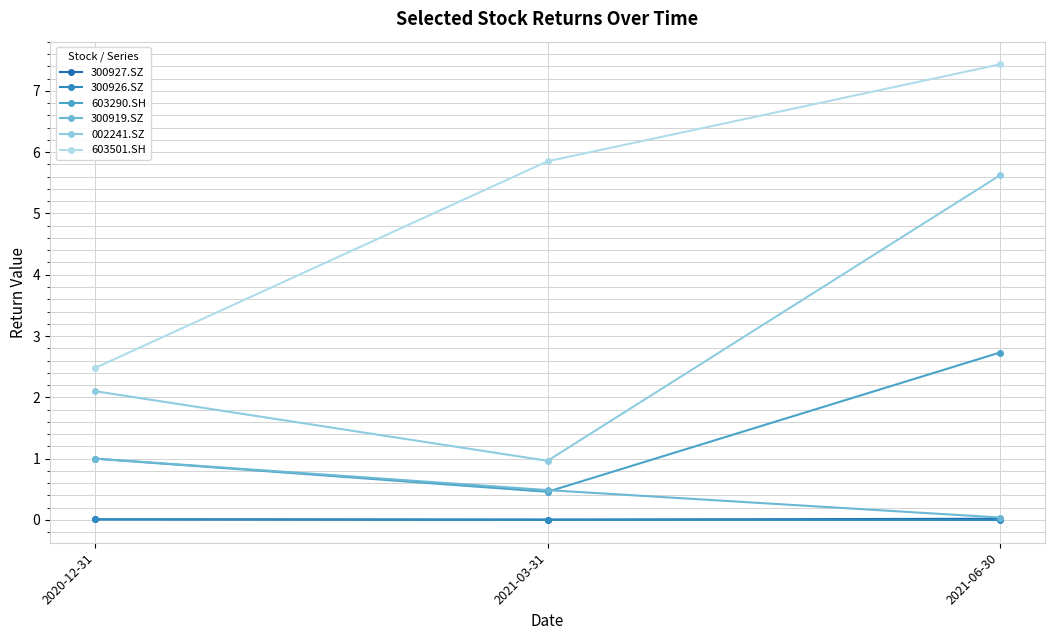

What are all the series names shown in the legend?

300927.SZ, 300926.SZ, 603290.SH, 300919.SZ, 002241.SZ, 603501.SH